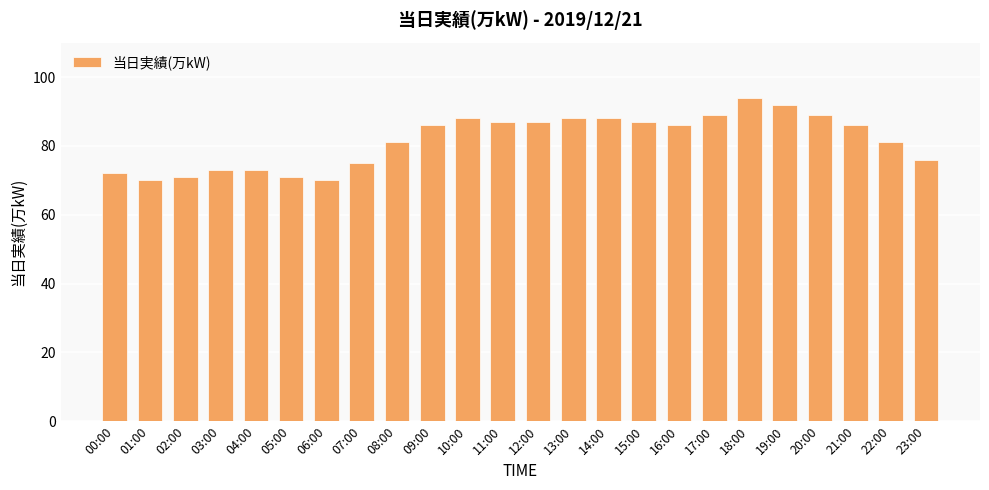

Count the number of data series in this chart.

1